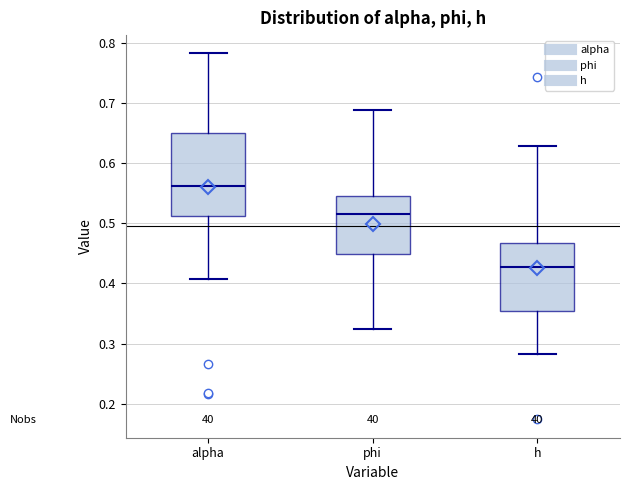

Reading left to right, transcribe this box plot: for each box, give where its median line is, the range the box spans, and where its two whiskers end, as read against the y-axis. The values are not printed on the chart, so give them approximately, as read against the axis.

alpha: median 0.56, box 0.51 to 0.65, whiskers 0.41 to 0.78
phi: median 0.52, box 0.45 to 0.55, whiskers 0.32 to 0.69
h: median 0.43, box 0.35 to 0.47, whiskers 0.28 to 0.63